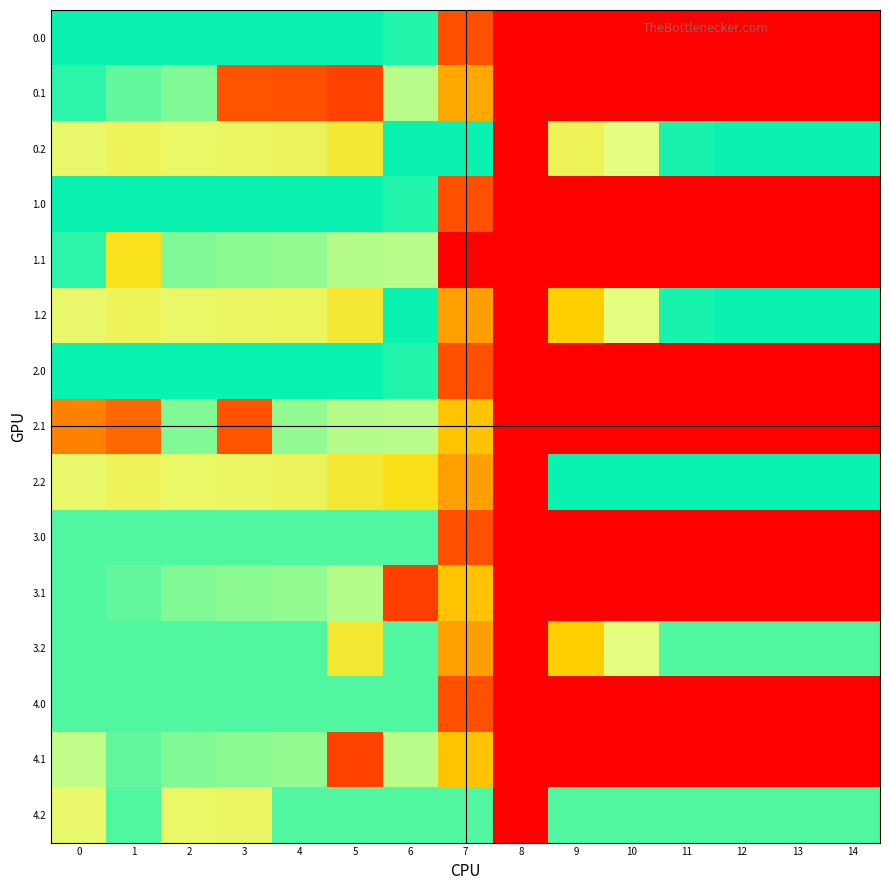

Reading left to right, transcribe all the data shown in this chart.

0.0: 0=400.0	1=400.0	2=400.0	3=400.0	4=400.0	5=400.0	6=389.6	7=80.7	8=0.0	9=0.0	10=0.0	11=0.0	12=0.0	13=0.0	14=0.0
0.1: 0=384.6	1=361.1	2=347.9	3=83.7	4=80.6	5=65.8	6=322.9	7=160.3	8=0.0	9=0.0	10=0.0	11=0.0	12=0.0	13=0.0	14=0.0
0.2: 0=287.1	1=272.7	2=285.5	3=281.0	4=274.4	5=244.2	6=400.0	7=400.0	8=0.0	9=270.9	10=303.4	11=394.0	12=400.0	13=400.0	14=400.0
1.0: 0=400.0	1=400.0	2=400.0	3=400.0	4=400.0	5=400.0	6=389.6	7=80.7	8=0.0	9=0.0	10=0.0	11=0.0	12=0.0	13=0.0	14=0.0
1.1: 0=384.6	1=225.0	2=347.9	3=342.7	4=339.6	5=324.8	6=322.9	7=0.0	8=0.0	9=0.0	10=0.0	11=0.0	12=0.0	13=0.0	14=0.0
1.2: 0=287.1	1=272.7	2=285.5	3=281.0	4=277.7	5=244.2	6=400.0	7=152.3	8=0.0	9=194.7	10=303.4	11=394.0	12=400.0	13=400.0	14=400.0
2.0: 0=401.0	1=401.0	2=401.0	3=401.0	4=401.0	5=401.0	6=389.6	7=80.7	8=0.0	9=0.0	10=0.0	11=0.0	12=0.0	13=0.0	14=0.0
2.1: 0=125.6	1=102.1	2=347.9	3=83.7	4=339.6	5=324.8	6=322.9	7=183.9	8=0.0	9=0.0	10=0.0	11=0.0	12=0.0	13=0.0	14=0.0
2.2: 0=287.1	1=272.7	2=285.5	3=281.0	4=274.4	5=244.2	6=221.6	7=152.3	8=0.0	9=401.0	10=401.0	11=401.0	12=401.0	13=401.0	14=401.0
3.0: 0=369.0	1=369.0	2=369.0	3=369.0	4=369.0	5=369.0	6=369.0	7=80.7	8=0.0	9=0.0	10=0.0	11=0.0	12=0.0	13=0.0	14=0.0
3.1: 0=369.0	1=361.1	2=347.9	3=342.7	4=339.6	5=324.8	6=63.9	7=183.9	8=0.0	9=0.0	10=0.0	11=0.0	12=0.0	13=0.0	14=0.0
3.2: 0=369.0	1=369.0	2=369.0	3=369.0	4=369.0	5=244.2	6=369.0	7=152.3	8=0.0	9=194.7	10=303.4	11=369.0	12=369.0	13=369.0	14=369.0
4.0: 0=369.0	1=369.0	2=369.0	3=369.0	4=369.0	5=369.0	6=369.0	7=80.7	8=0.0	9=0.0	10=0.0	11=0.0	12=0.0	13=0.0	14=0.0
4.1: 0=319.7	1=361.1	2=347.9	3=342.7	4=339.6	5=65.8	6=322.9	7=183.9	8=0.0	9=0.0	10=0.0	11=0.0	12=0.0	13=0.0	14=0.0
4.2: 0=287.1	1=369.0	2=285.5	3=281.0	4=369.0	5=369.0	6=369.0	7=369.0	8=0.0	9=369.0	10=369.0	11=369.0	12=369.0	13=369.0	14=369.0